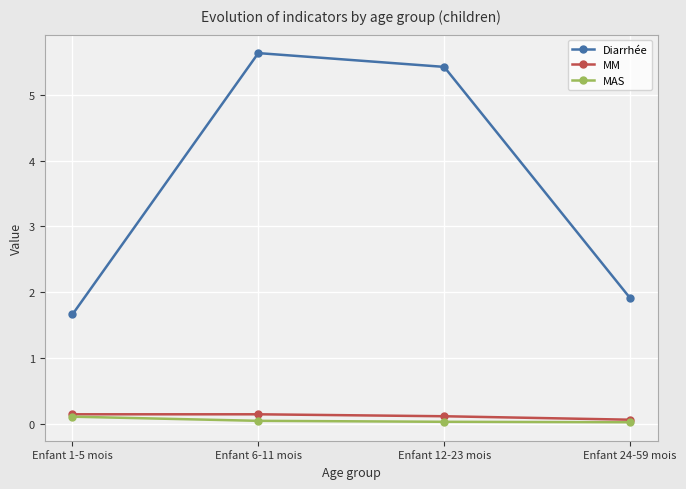

What is the approximate value of MM at Enfant 12-23 mois?

0.1